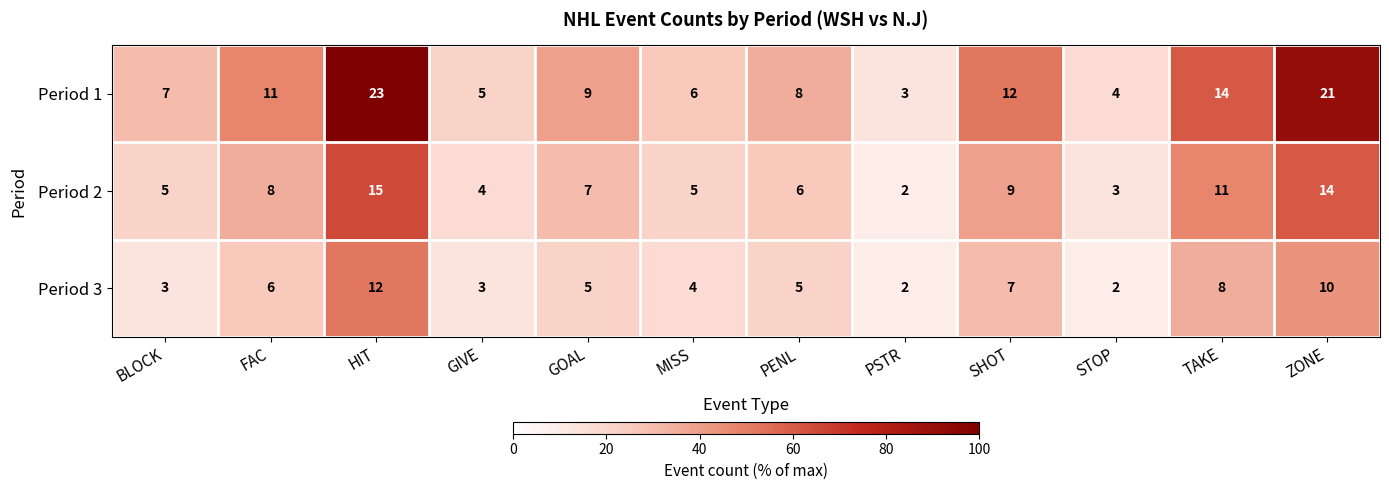

At which label is Period 3 closest to 7?

SHOT